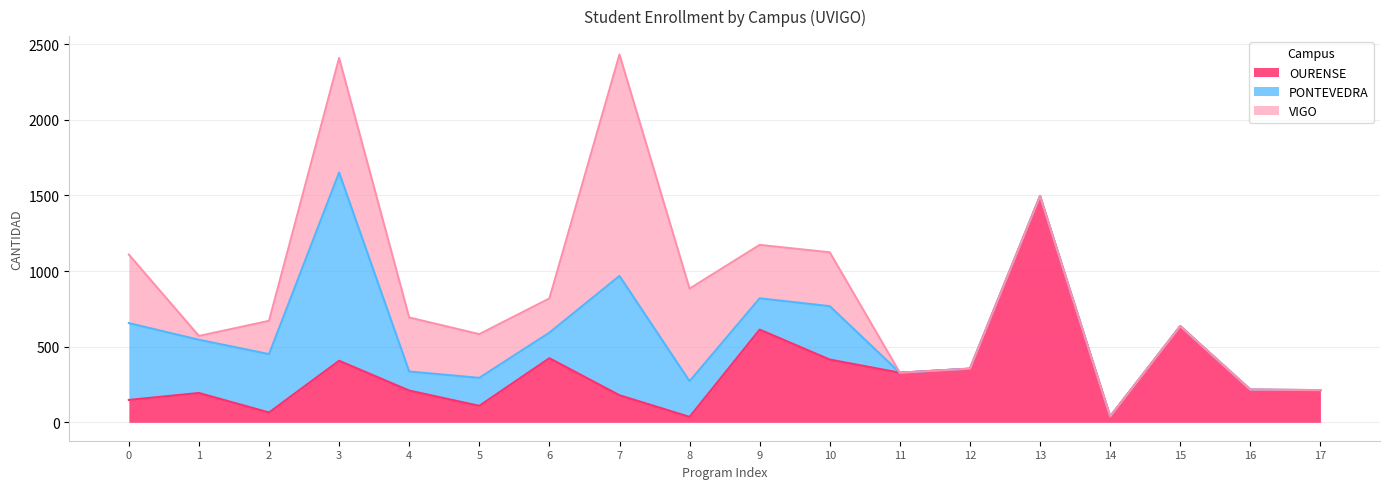

The value of VIGO at 10 is 356. True or false?

True